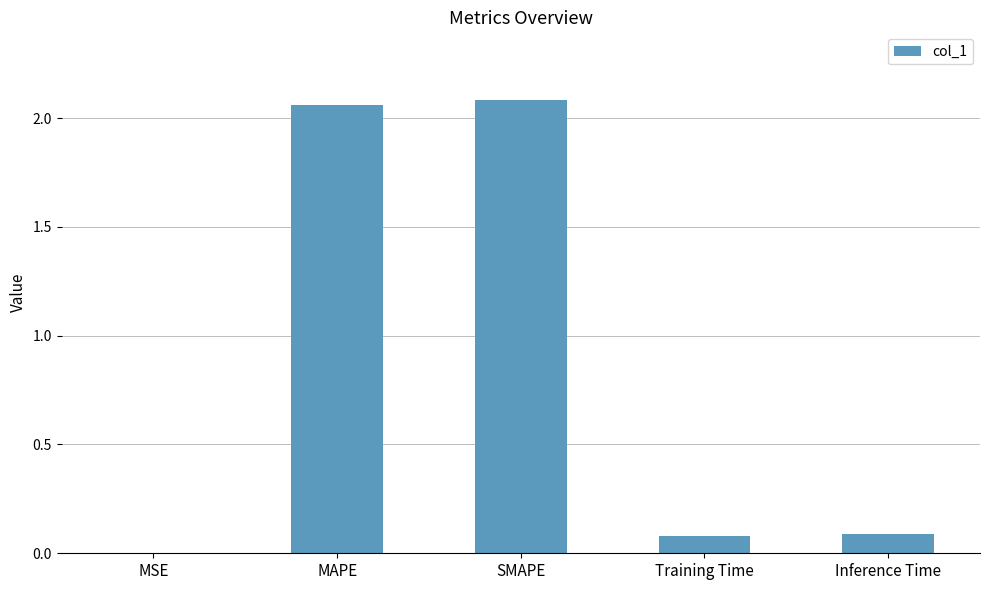

How many distinct data groups are displayed?

1